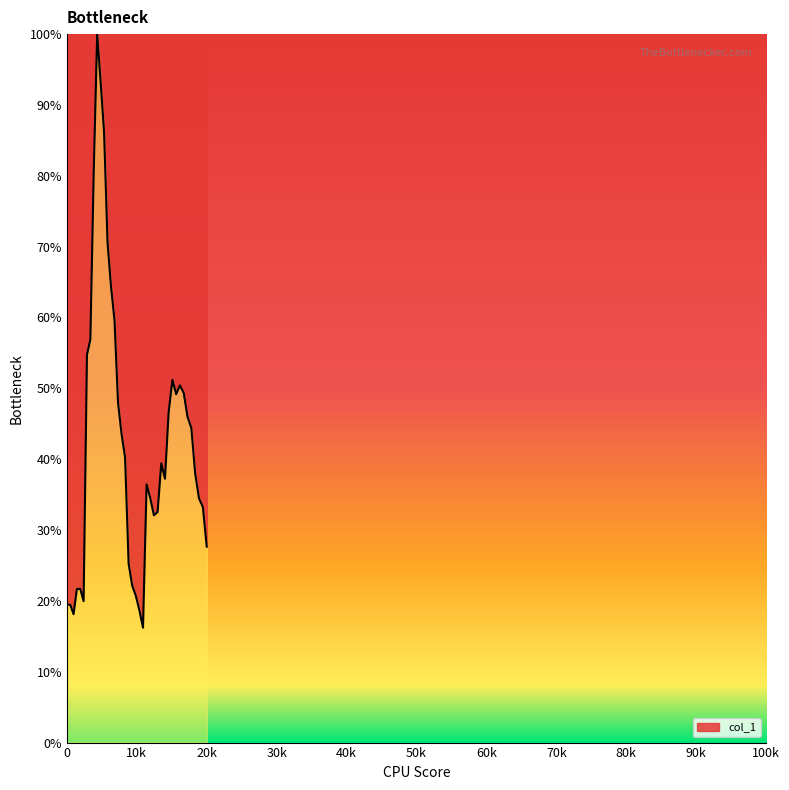

What is the minimum value shown in the chart?

16.2